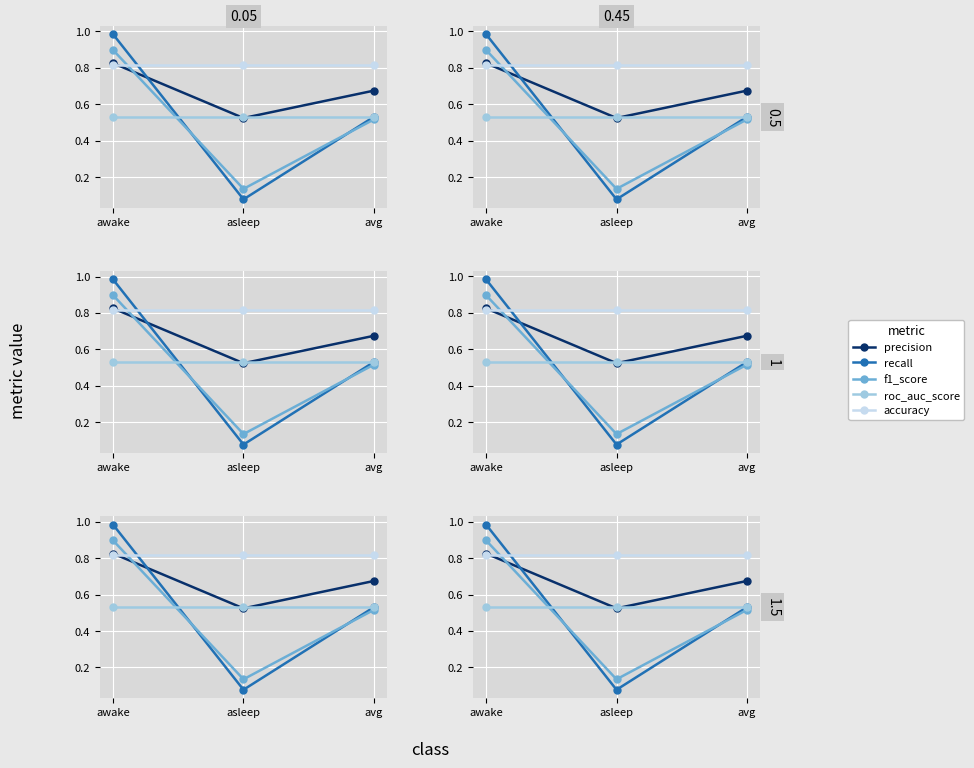

At which label does roc_auc_score reach its peak?

awake